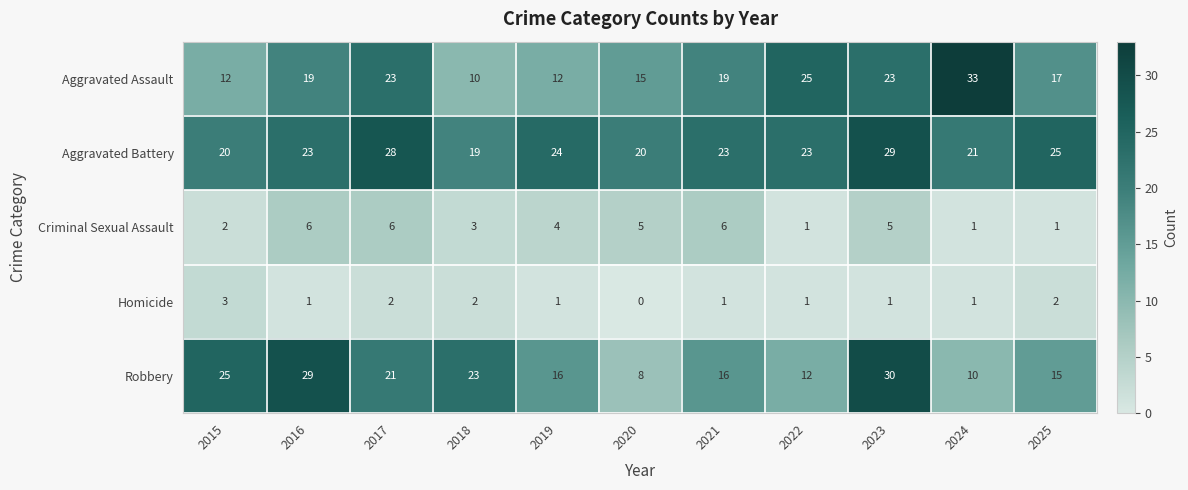

At which category is the sum across all series the highest?

2023